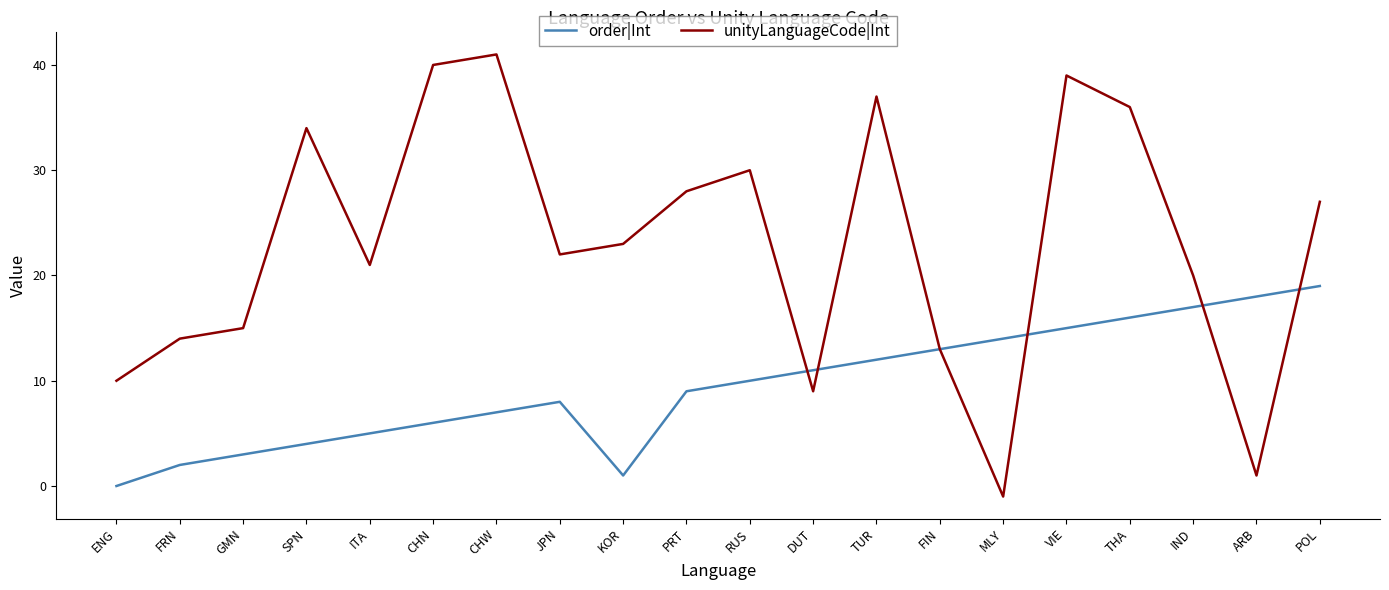

How many values in unityLanguageCode|Int are above zero?

19